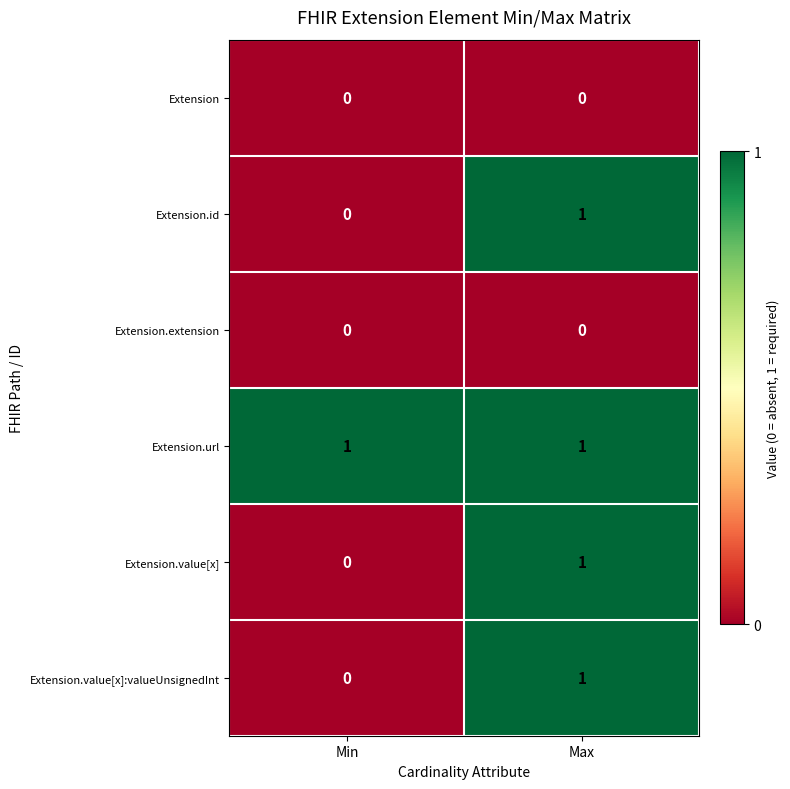

Rank the categories by Extension.value[x] value from highest to lowest.

Max, Min